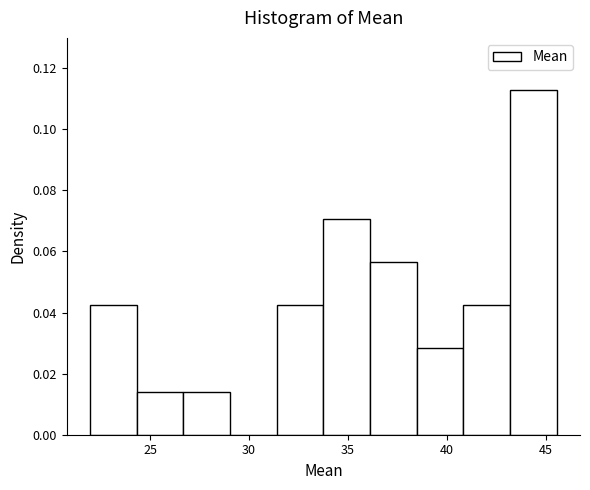

Reading left to right, transcribe this chart: for each bar, give the range it covers on the x-axis and its height. Neither the bar edges nor the heights are printed on the chart, so give them approximately, as read against the axes.

22.0 to 24.5: 0.042
24.5 to 26.5: 0.014
26.5 to 29.0: 0.014
29.0 to 31.5: 0
31.5 to 34.0: 0.042
34.0 to 36.0: 0.070
36.0 to 38.5: 0.056
38.5 to 41.0: 0.028
41.0 to 43.0: 0.042
43.0 to 45.5: 0.112